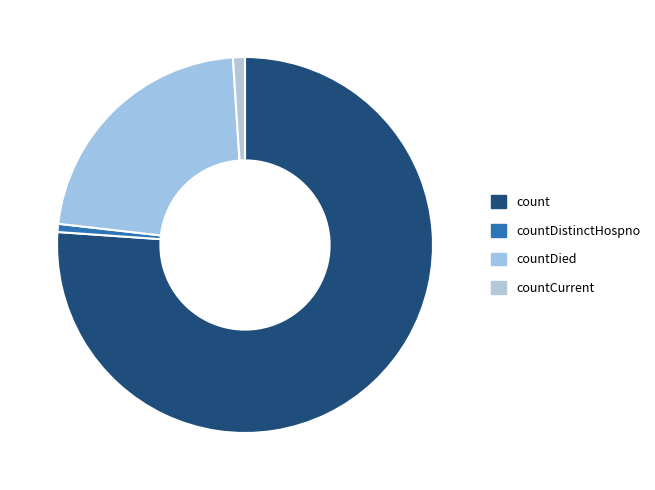

True or false: countCurrent accounts for 11% of the total.

False